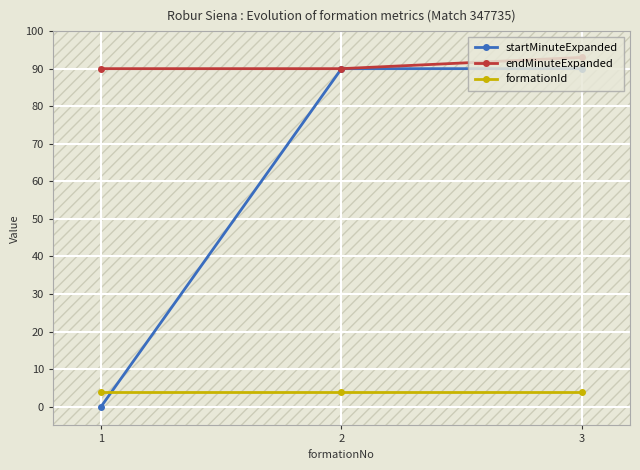

How many values in startMinuteExpanded are above zero?

2